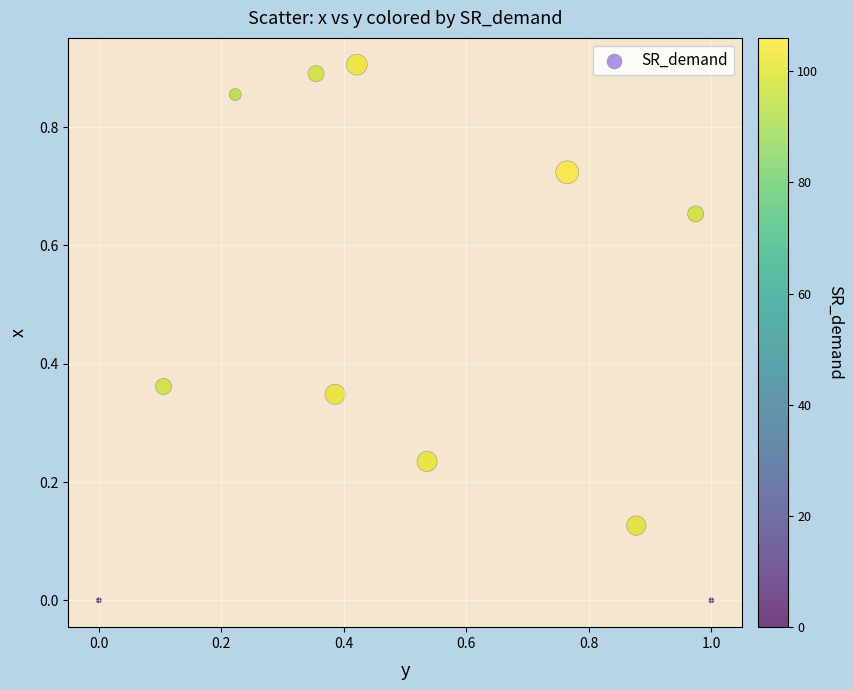

What is the average Y value?

0.5